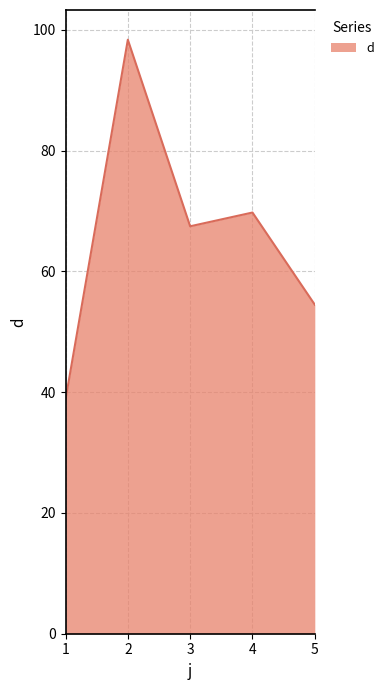

Does the chart have visible grid lines?

Yes